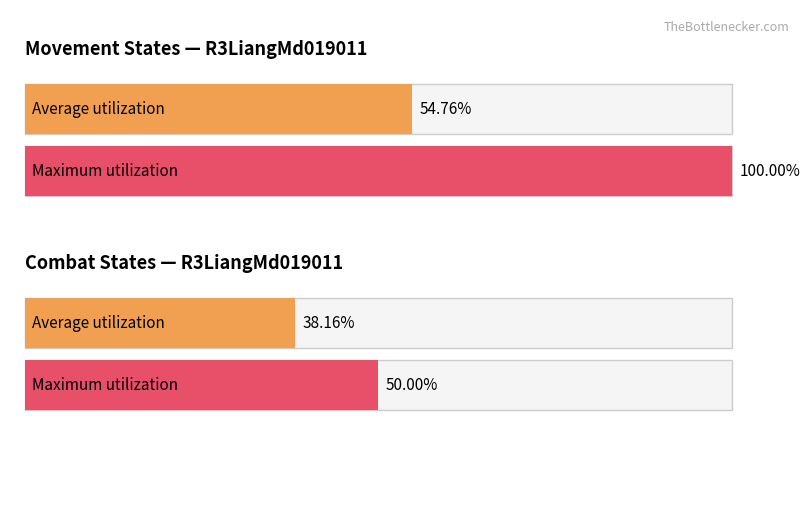

True or false: the data shows 0.1 at Stand2.

False